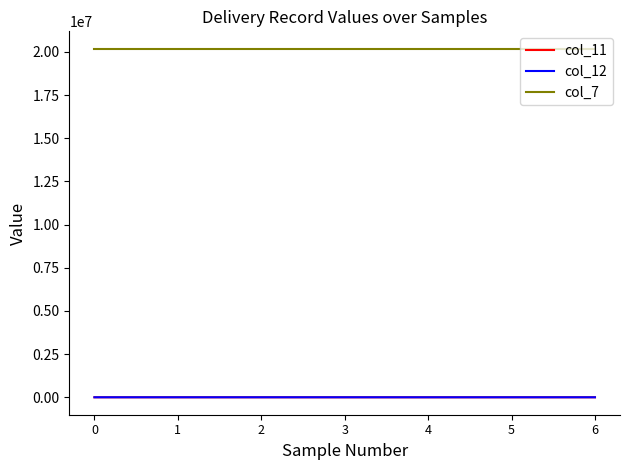

What is the average value of the col_11 series?

695